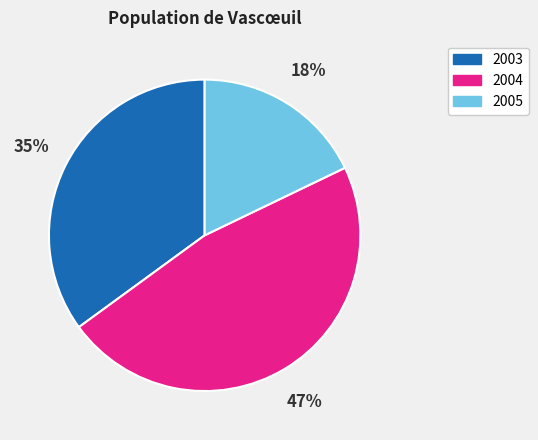

To the nearest percent, what percentage of the pie is 2003?

35%